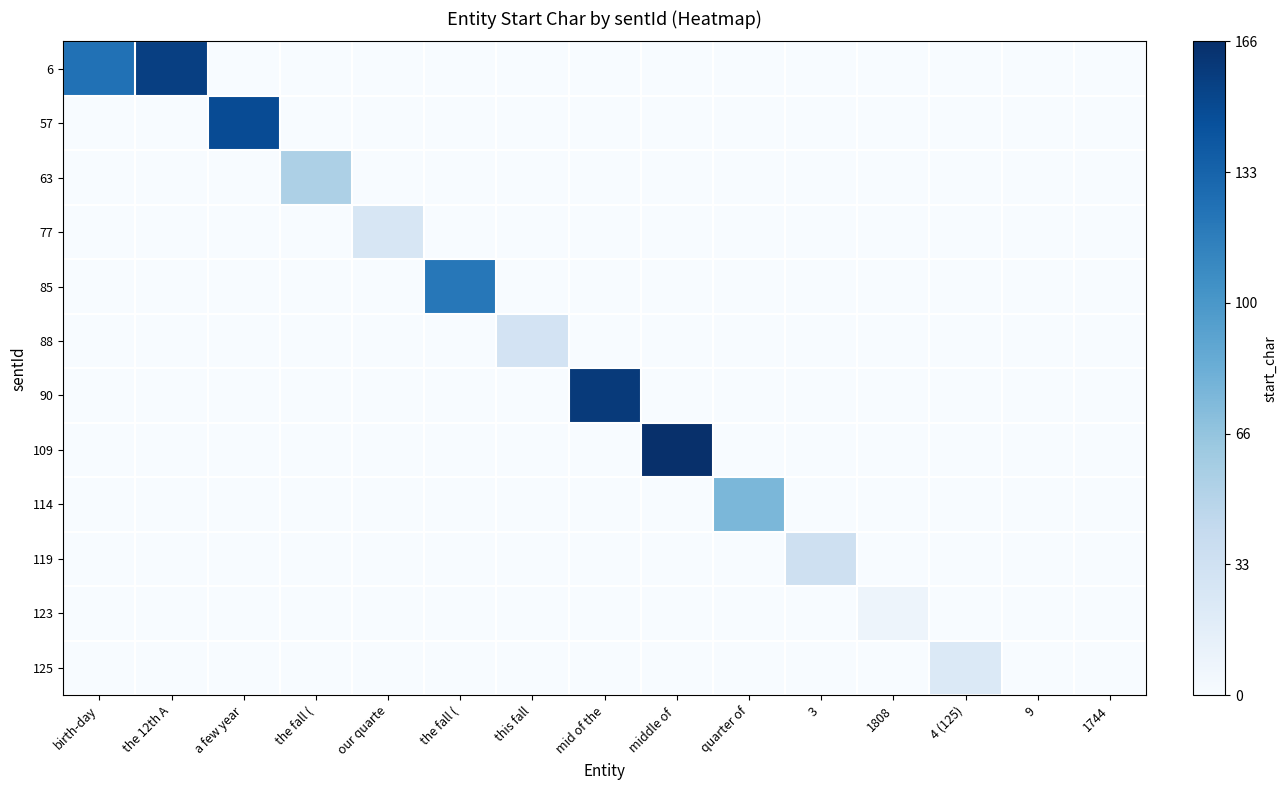

Reading right to left, what are all the values shown in this chart?

row_0: 0	0	0	0	0	0	0	0	0	0	0	0	0	156	124
row_1: 0	0	0	0	0	0	0	0	0	0	0	0	148	0	0
row_2: 0	0	0	0	0	0	0	0	0	0	0	54	0	0	0
row_3: 0	0	0	0	0	0	0	0	0	0	27	0	0	0	0
row_4: 0	0	0	0	0	0	0	0	0	120	0	0	0	0	0
row_5: 0	0	0	0	0	0	0	0	30	0	0	0	0	0	0
row_6: 0	0	0	0	0	0	0	159	0	0	0	0	0	0	0
row_7: 0	0	0	0	0	0	166	0	0	0	0	0	0	0	0
row_8: 0	0	0	0	0	76	0	0	0	0	0	0	0	0	0
row_9: 0	0	0	0	35	0	0	0	0	0	0	0	0	0	0
row_10: 0	0	0	8	0	0	0	0	0	0	0	0	0	0	0
row_11: 0	0	23	0	0	0	0	0	0	0	0	0	0	0	0